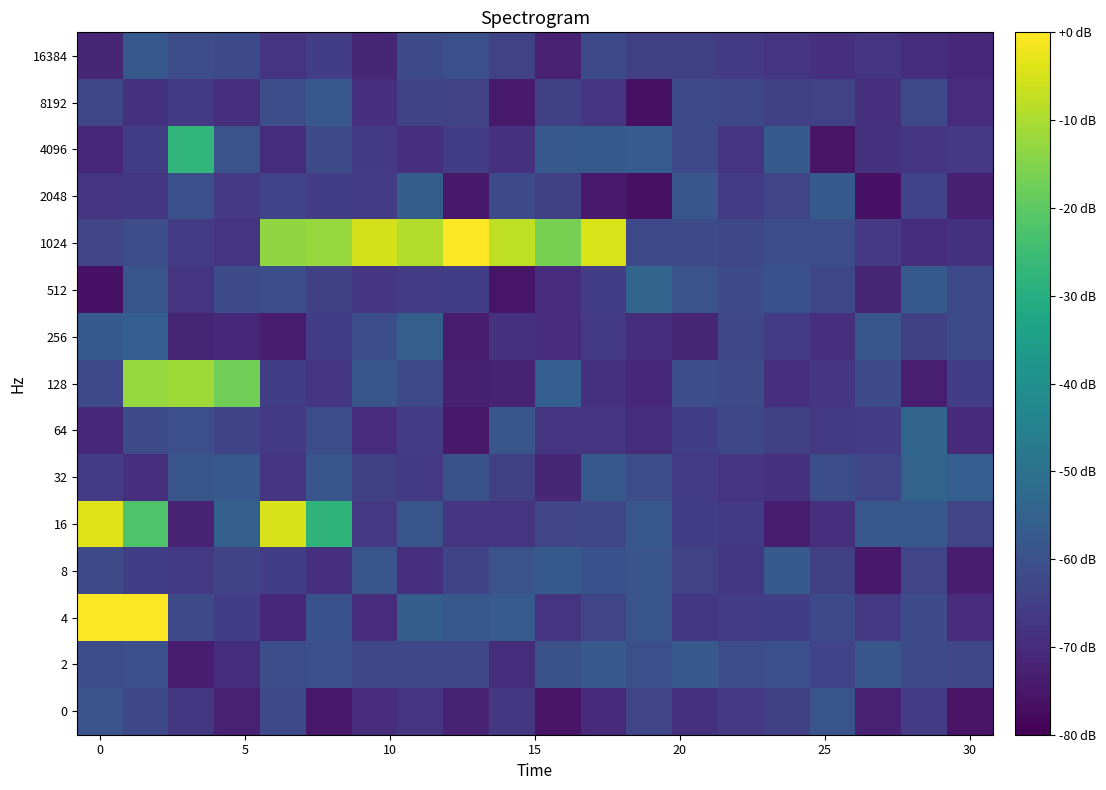

Reading left to right, transcribe all the data shown in this chart.

16384: -71.4	-57.9	-61.1	-62.1	-67.9	-65.4	-71.5	-61.3	-60.5	-64.2	-72.8	-62.2	-64.8	-64.7	-66.4	-67.8	-68.8	-67.9	-69.5	-70.6
8192: -62.8	-68.3	-66.5	-69.2	-61.1	-58.3	-69.0	-63.7	-64.4	-74.3	-64.8	-67.4	-76.4	-62.1	-62.6	-65.0	-64.4	-69.0	-62.5	-69.9
4096: -70.8	-65.3	-27.2	-59.5	-69.6	-61.4	-66.5	-69.2	-65.6	-68.5	-57.9	-57.3	-56.8	-62.4	-67.8	-57.2	-75.9	-68.7	-67.4	-66.9
2048: -67.8	-67.0	-60.5	-66.7	-63.9	-65.5	-65.8	-56.4	-74.4	-62.0	-64.9	-74.3	-76.5	-58.4	-66.2	-63.4	-57.5	-76.2	-64.0	-72.9
1024: -63.4	-61.2	-66.2	-67.8	-13.3	-12.2	-5.3	-9.1	0.0	-7.8	-16.5	-4.5	-62.4	-61.3	-62.5	-60.8	-61.1	-66.8	-69.6	-68.3
512: -76.0	-58.9	-67.7	-61.6	-60.7	-64.8	-67.5	-66.1	-65.0	-75.4	-70.0	-65.6	-54.0	-59.6	-61.7	-59.9	-62.5	-71.4	-57.4	-61.9
256: -57.5	-56.2	-71.8	-70.9	-73.5	-65.6	-60.8	-55.7	-73.9	-68.7	-69.8	-66.6	-69.5	-71.4	-62.5	-65.6	-69.0	-58.7	-65.0	-62.1
128: -62.2	-12.6	-11.3	-17.3	-65.1	-67.5	-58.5	-62.4	-73.0	-72.5	-56.1	-68.3	-71.1	-61.1	-61.6	-68.9	-67.3	-61.4	-73.4	-65.4
64: -70.8	-61.5	-60.5	-63.6	-66.5	-61.2	-69.8	-66.0	-74.7	-59.0	-67.2	-67.6	-69.4	-65.2	-62.5	-65.0	-66.4	-66.2	-53.8	-70.2
32: -66.1	-68.8	-59.1	-58.1	-67.8	-58.6	-64.8	-66.4	-60.1	-65.0	-71.5	-57.8	-61.2	-66.1	-67.8	-68.7	-60.8	-63.3	-54.4	-55.9
16: -3.8	-22.1	-72.0	-55.9	-5.0	-28.1	-66.9	-59.3	-67.9	-67.8	-63.1	-62.9	-58.4	-65.5	-66.4	-73.7	-68.9	-58.2	-57.9	-63.3
8: -61.7	-65.2	-66.4	-63.6	-65.1	-69.2	-58.8	-68.9	-63.6	-59.4	-57.4	-60.0	-58.9	-64.6	-66.9	-57.2	-64.8	-74.7	-63.3	-73.6
4: 0.0	0.0	-61.5	-65.2	-71.1	-60.0	-69.9	-56.3	-57.8	-57.0	-67.9	-63.2	-59.2	-67.1	-66.2	-65.1	-62.1	-66.8	-61.4	-69.8
2: -61.2	-60.5	-74.0	-69.6	-60.8	-60.5	-63.1	-62.6	-63.1	-69.6	-60.2	-57.5	-60.5	-57.6	-61.2	-60.5	-64.1	-58.5	-62.0	-63.0
0: -59.6	-62.6	-66.9	-72.8	-62.5	-74.6	-69.8	-68.1	-71.9	-67.1	-75.7	-70.5	-63.3	-68.6	-66.6	-64.9	-59.3	-72.5	-66.2	-75.8